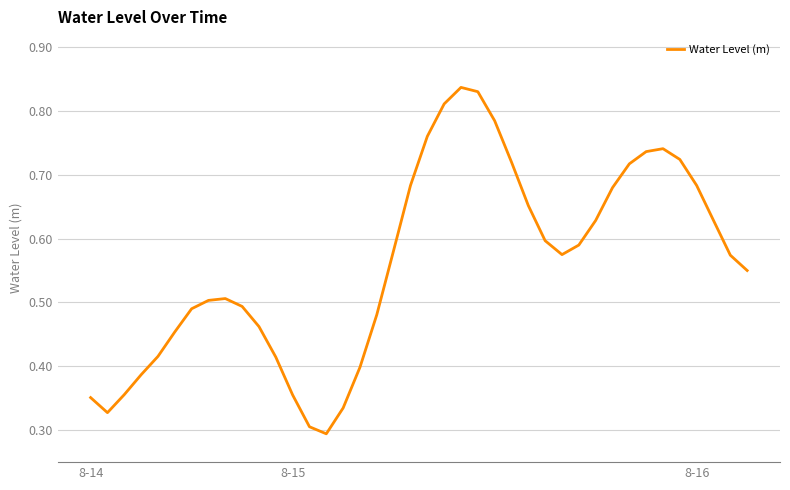

How many lines are shown in the chart?

1